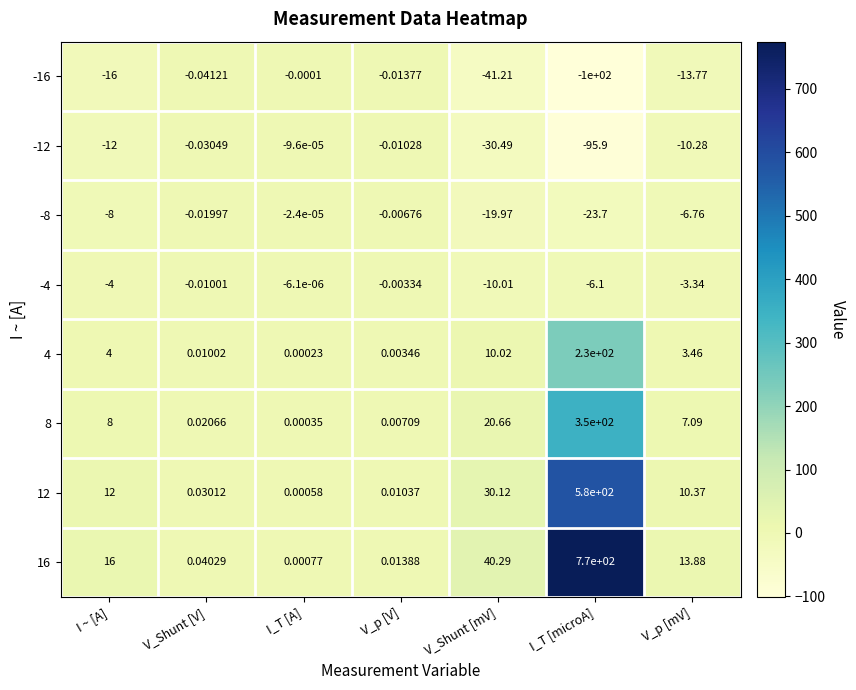

Where does the -12 series first go above -10?

V_Shunt [V]